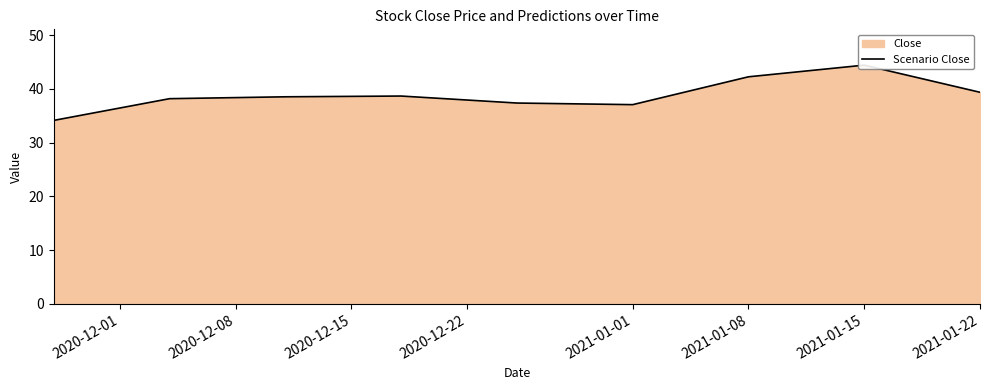

What is the average value?

38.9